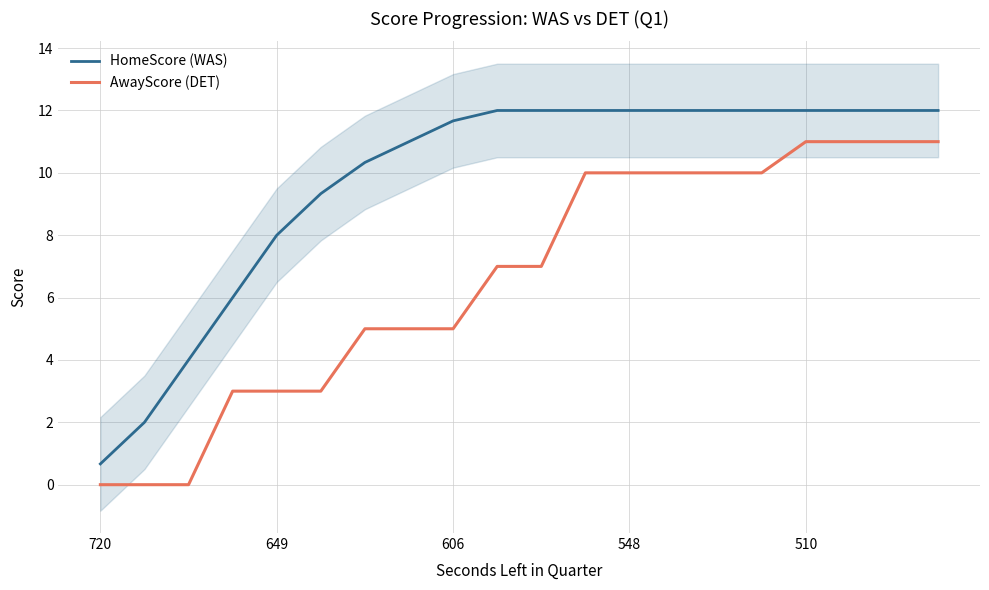

True or false: AwayScore (DET) and HomeScore (WAS) intersect in this chart.

False